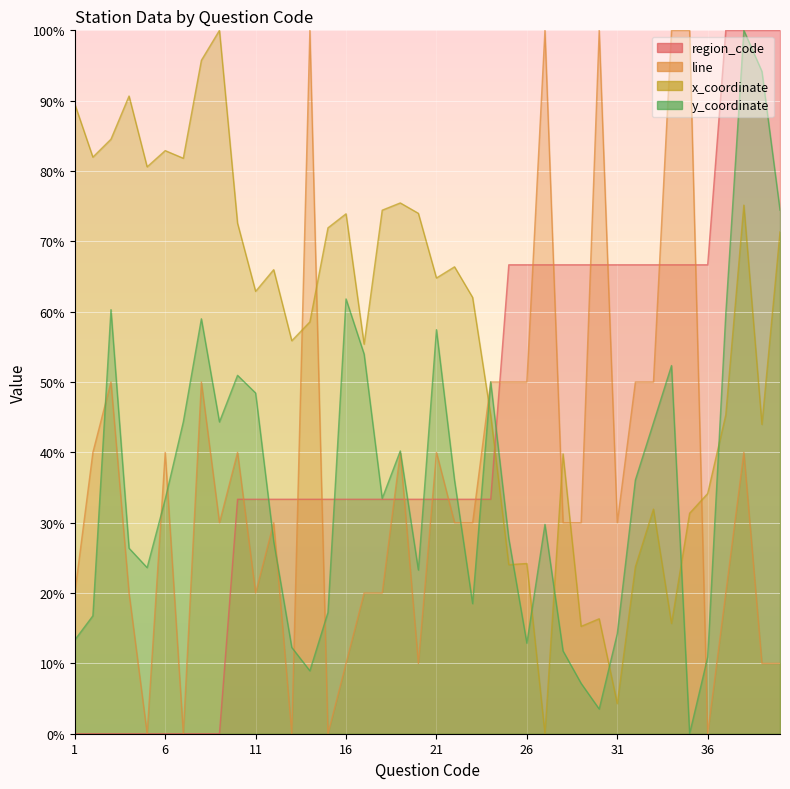

How many intersections are there between line and region_code?

15